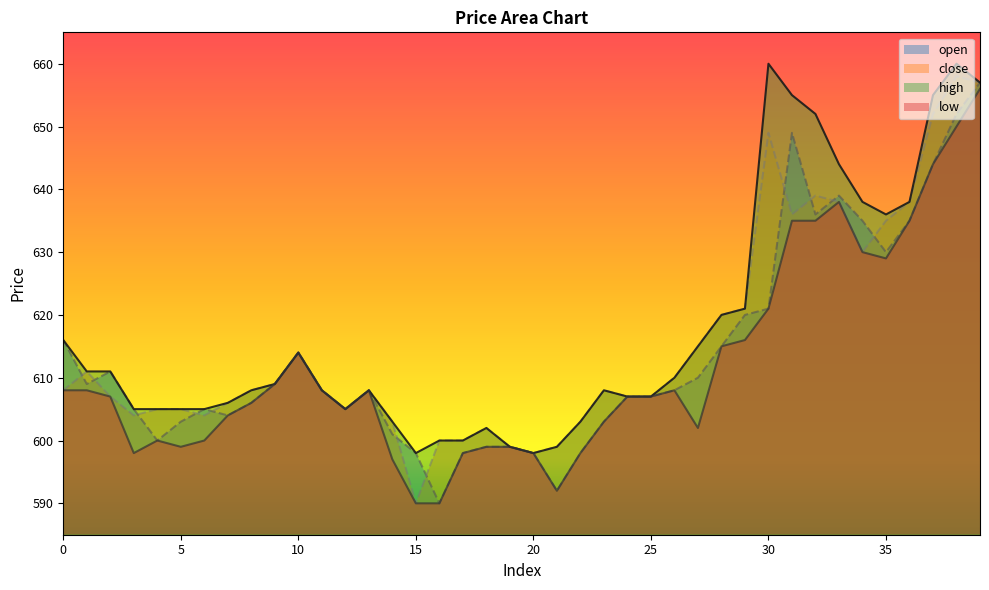

Reading right to left, list all the values displayed in this chart.

open: 657	652	644	635	630	635	639	636	649	621	620	615	610	608	607	607	603	598	592	598	599	599	598	590	598	601	608	605	608	614	609	606	604	605	603	600	605	611	609	616
close: 657	658	652	638	635	630	638	639	636	649	621	620	615	610	607	607	608	603	599	598	599	602	600	600	590	603	608	605	608	614	609	608	606	604	605	605	604	607	611	608
high: 657	660	655	638	636	638	644	652	655	660	621	620	615	610	607	607	608	603	599	598	599	602	600	600	598	603	608	605	608	614	609	608	606	605	605	605	605	611	611	616
low: 656	650	644	635	629	630	638	635	635	621	616	615	602	608	607	607	603	598	592	598	599	599	598	590	590	597	608	605	608	614	609	606	604	600	599	600	598	607	608	608